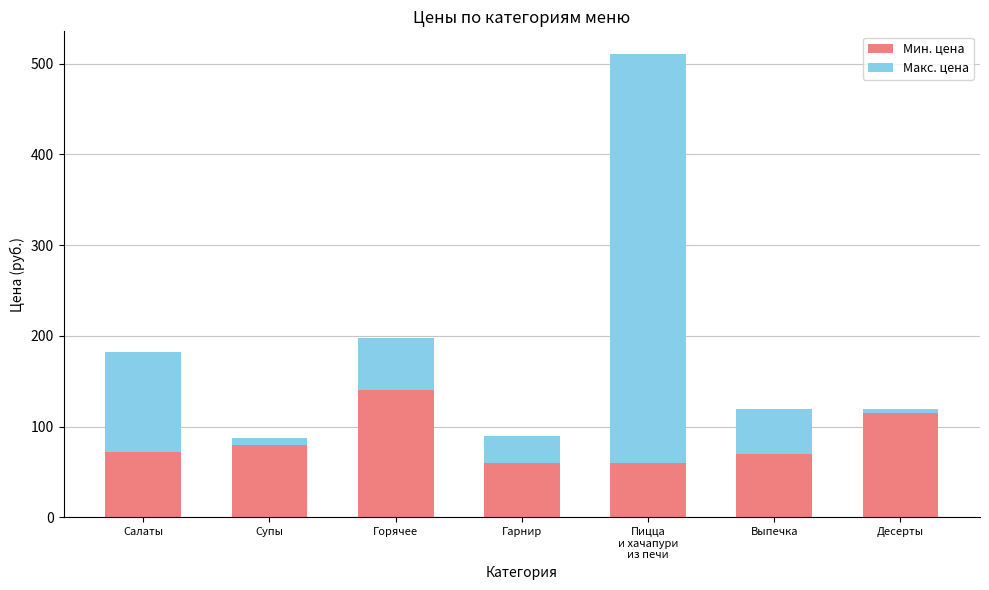

How many data points does each series have?

7